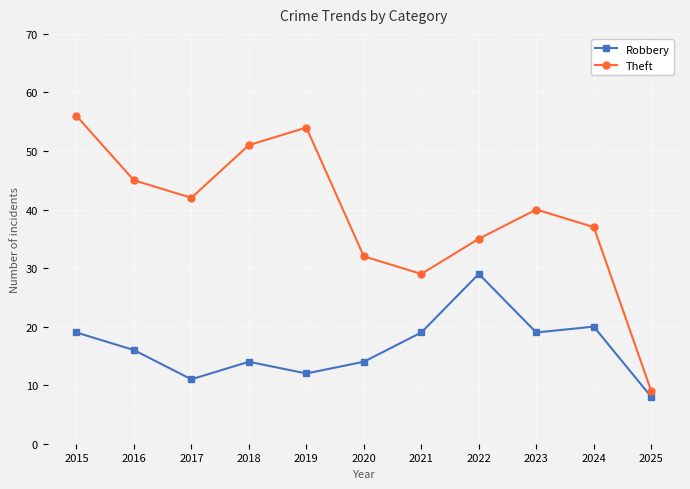

Which category has the lowest value across all series?

2025